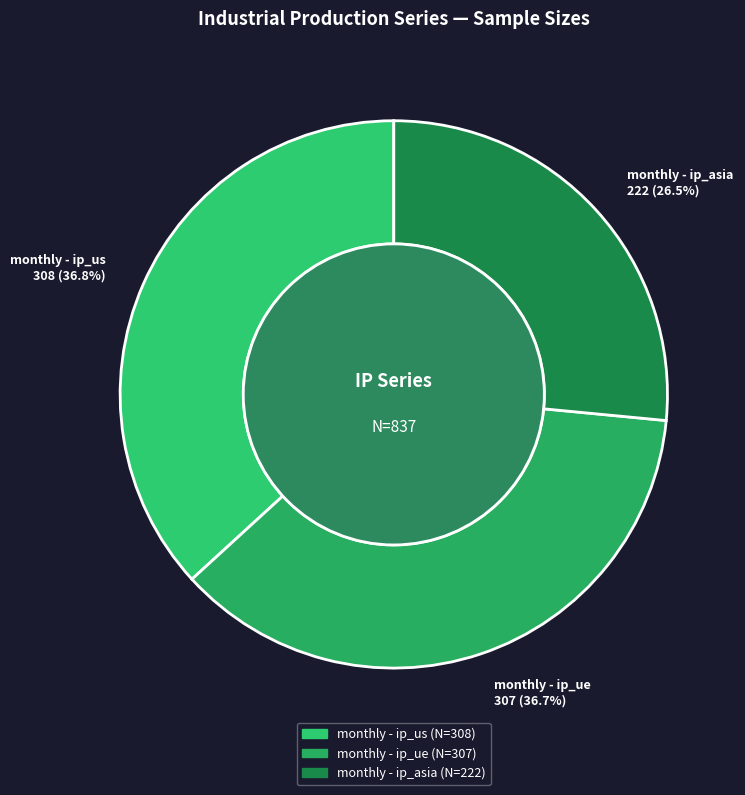

Which has a higher value, monthly - ip_asia or monthly - ip_ue?

monthly - ip_ue